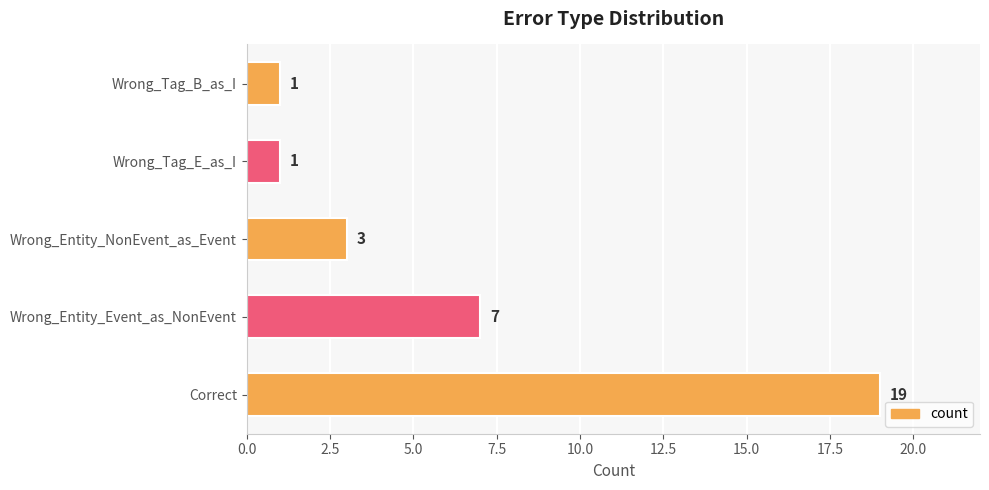

What is the sum of all values?

31